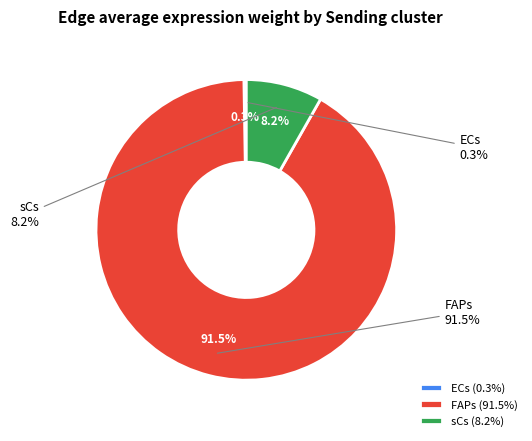

Which category has the biggest portion of the pie?

FAPs